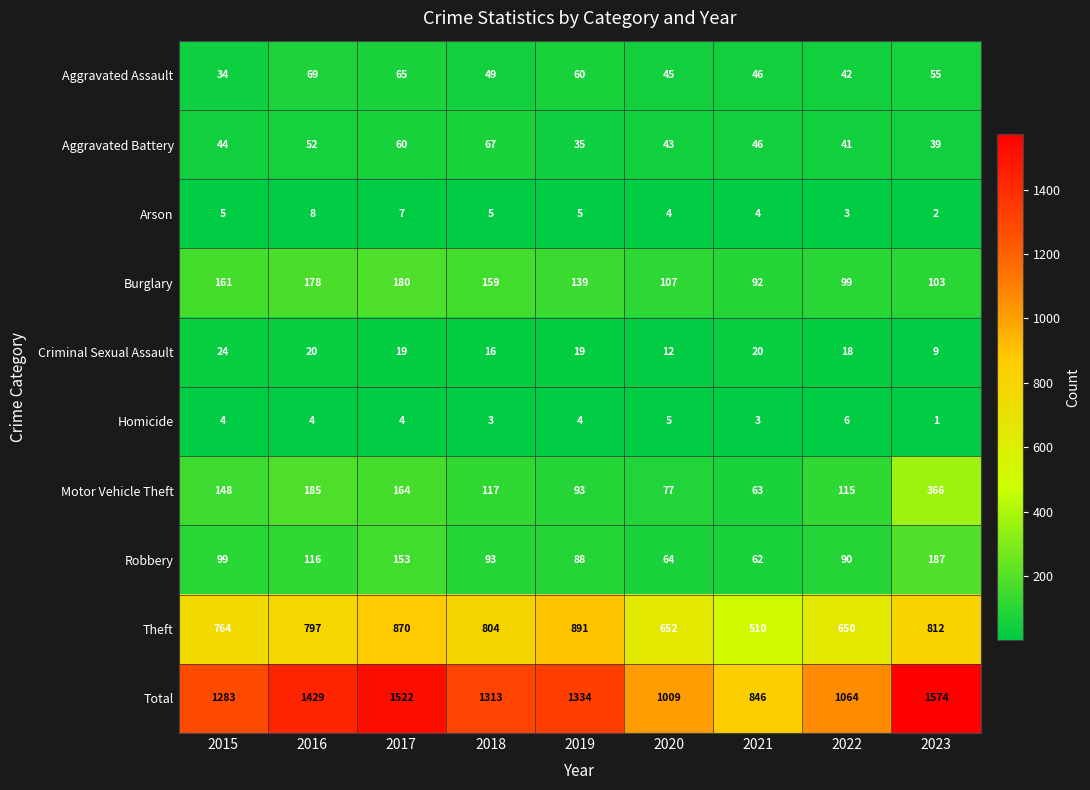

True or false: Aggravated Assault has a value of 50 at 2015.

False